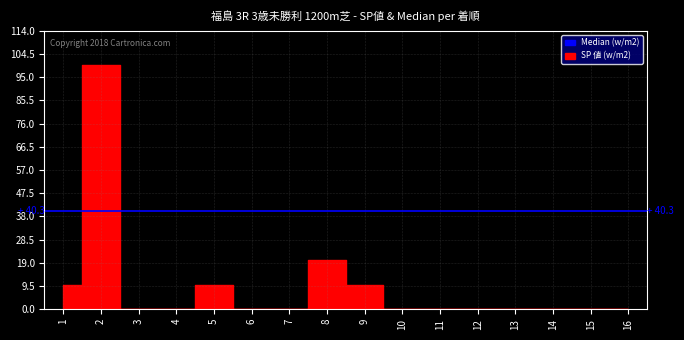

Rank the categories by value from lowest to highest.

3, 4, 6, 7, 10, 11, 12, 13, 14, 15, 16, 1, 5, 9, 8, 2